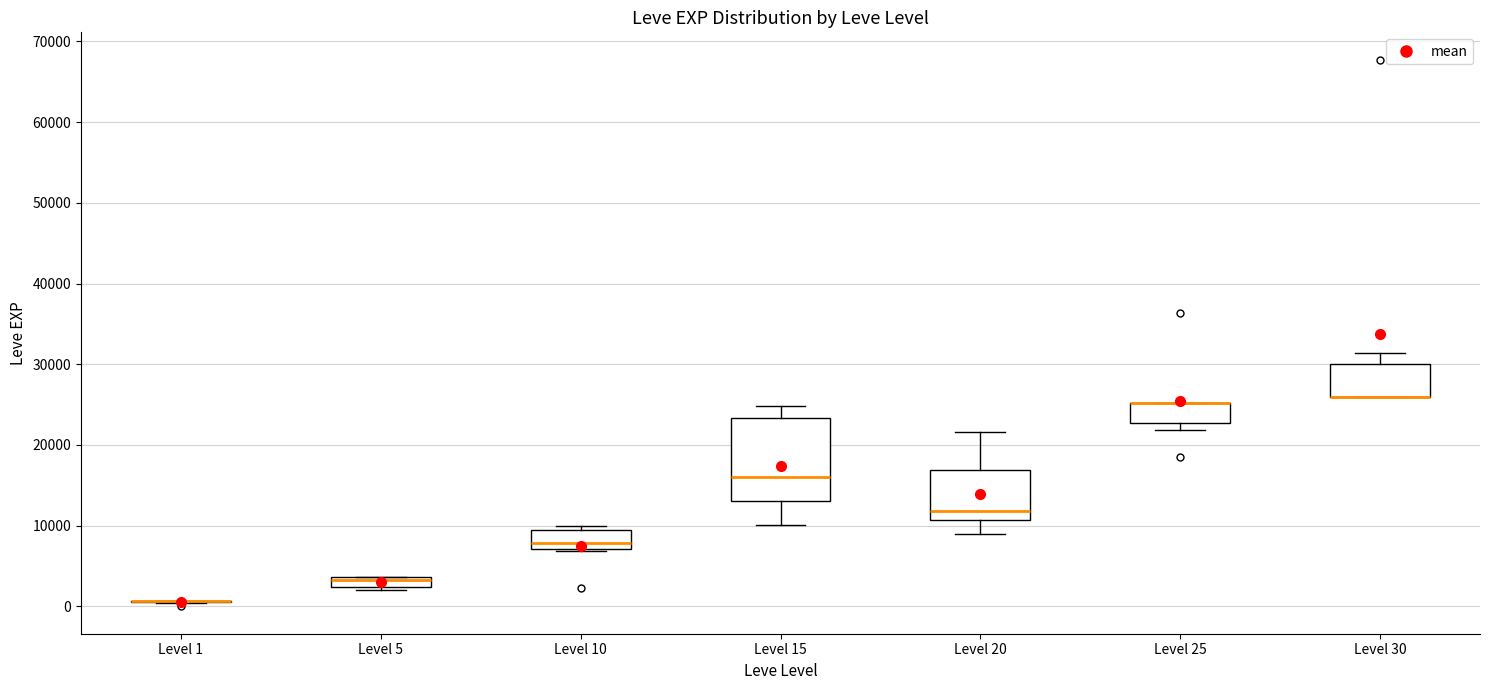

Which box is the tallest, from its lower edge to its upper edge?

Level 15